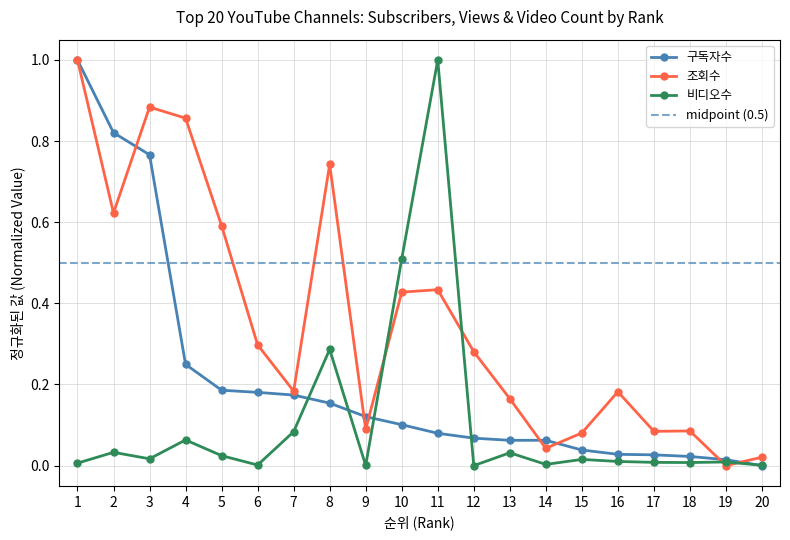

The value of 조회수 at 1 is 1.0. True or false?

True